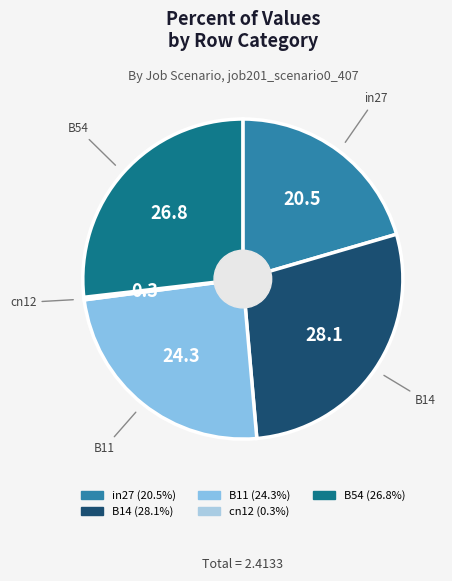

Is the sum of B11 and B14 greater than half?

Yes